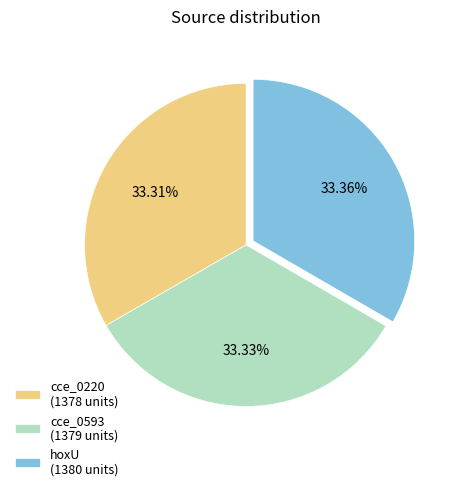

Does any single category account for the majority?

No